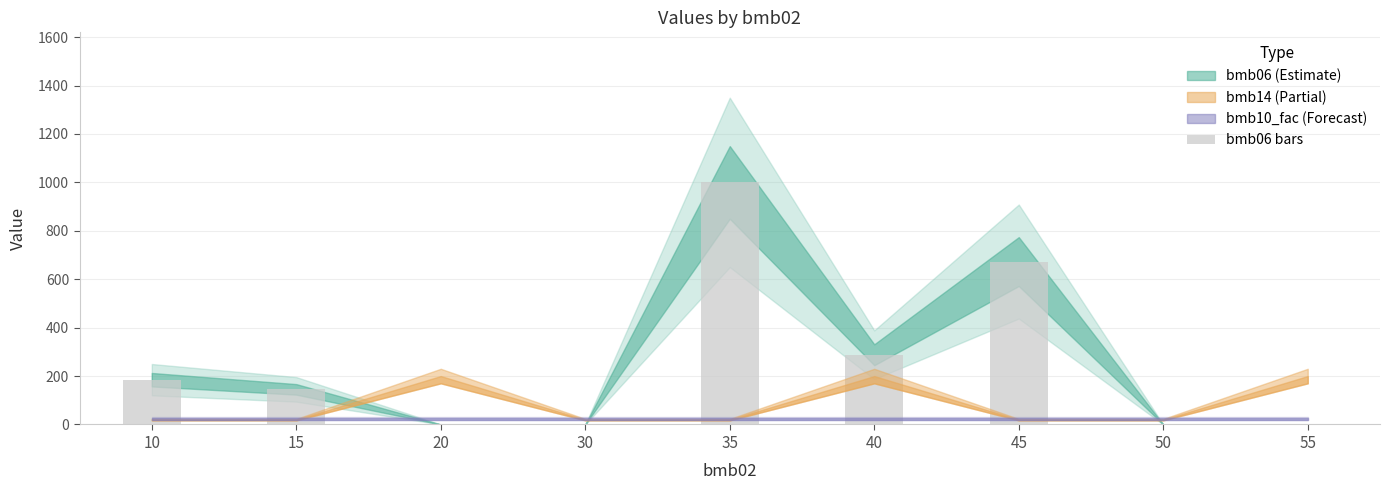

Are the bars grouped side by side (vs. stacked)?

No